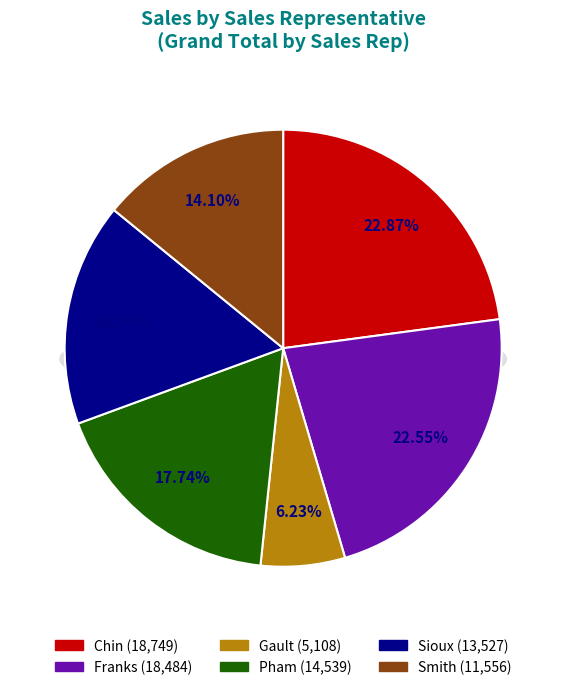

Is it true that Pham is 6% of the pie?

False